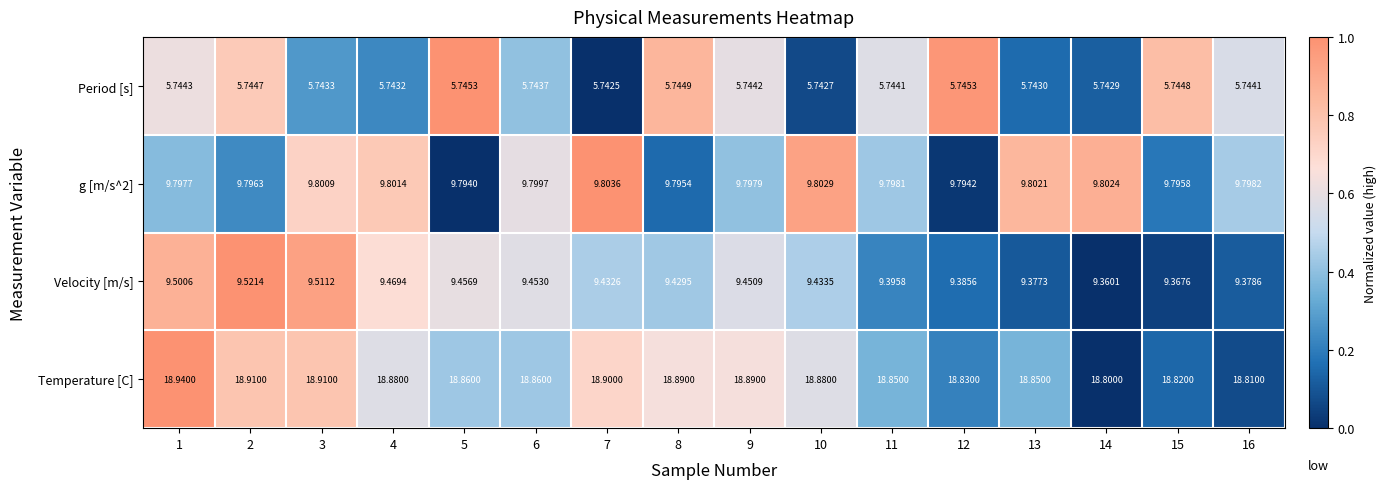

Which series has the largest total across all categories?

Temperature [C]